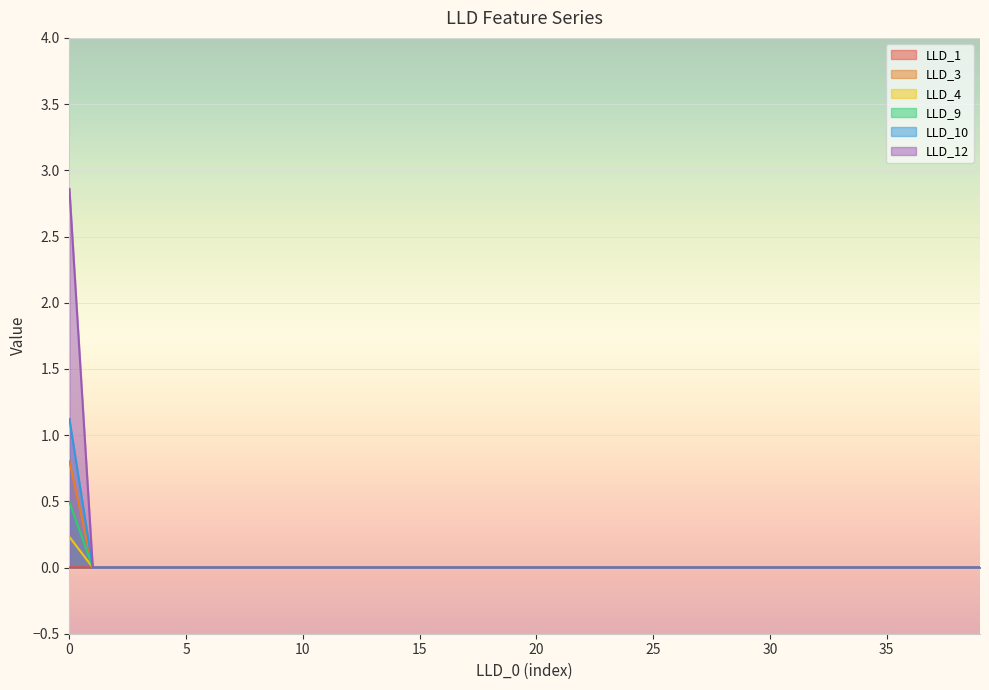

What are all the series names shown in the legend?

LLD_1, LLD_3, LLD_4, LLD_9, LLD_10, LLD_12